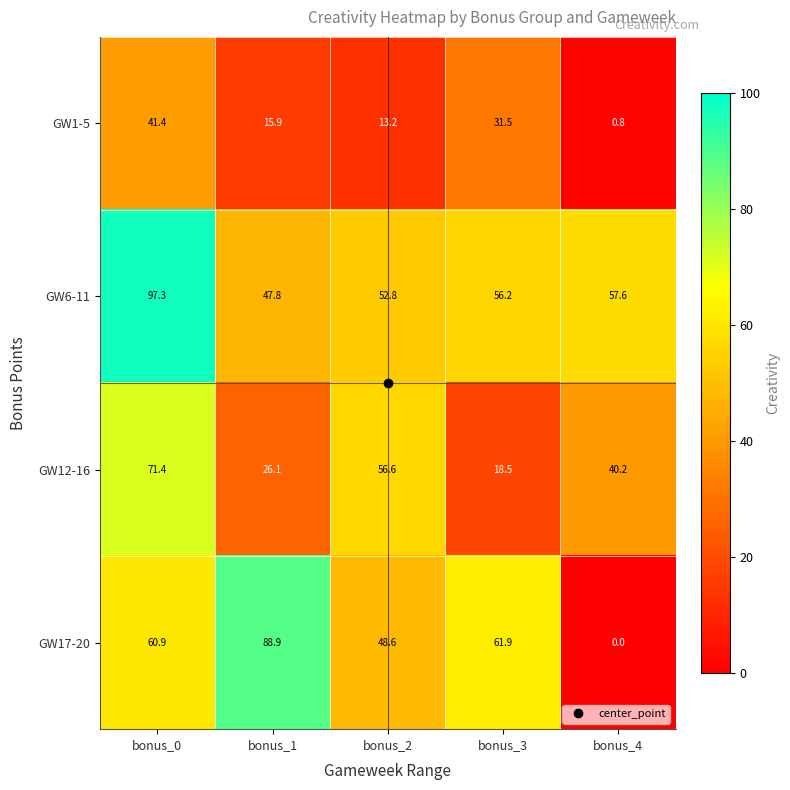

The GW6-11 series shows 82.0 at bonus_2. True or false?

False